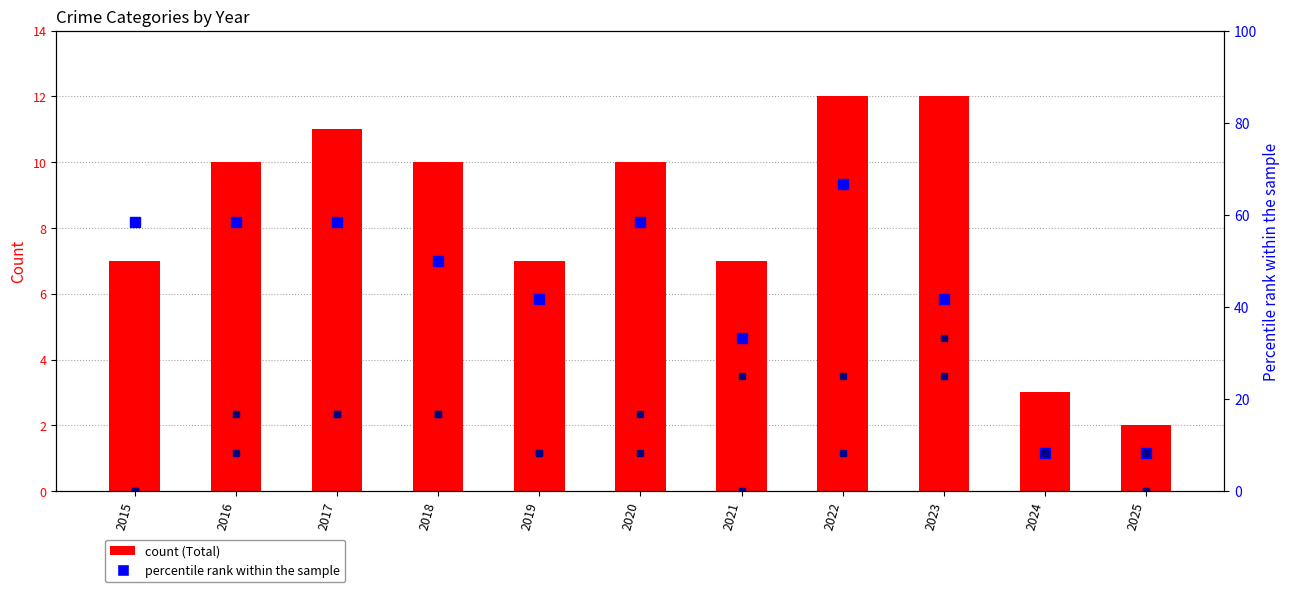

What is the difference between the maximum and minimum values in the Aggravated Assault (% of max) series?

25.0